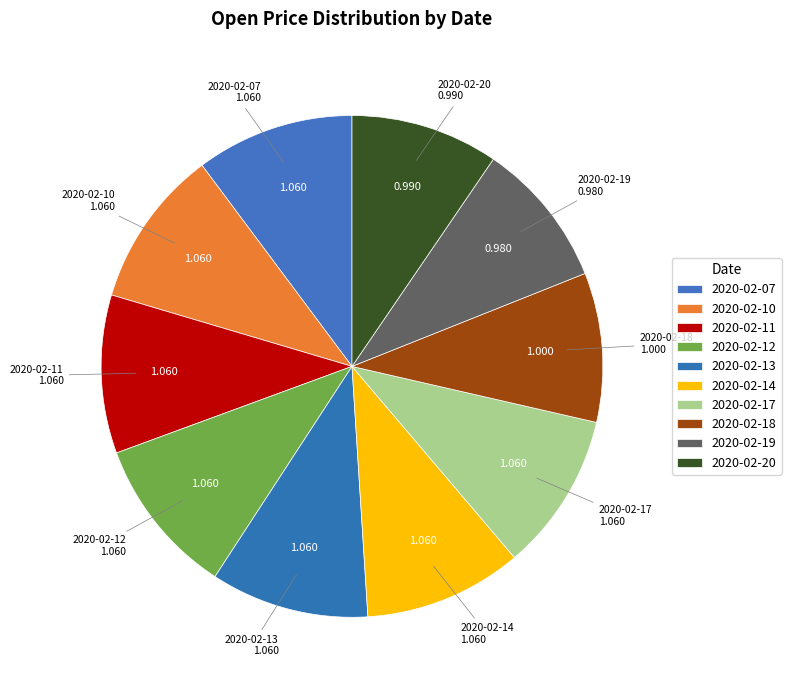

Is 2020-02-12 the majority of the pie?

No